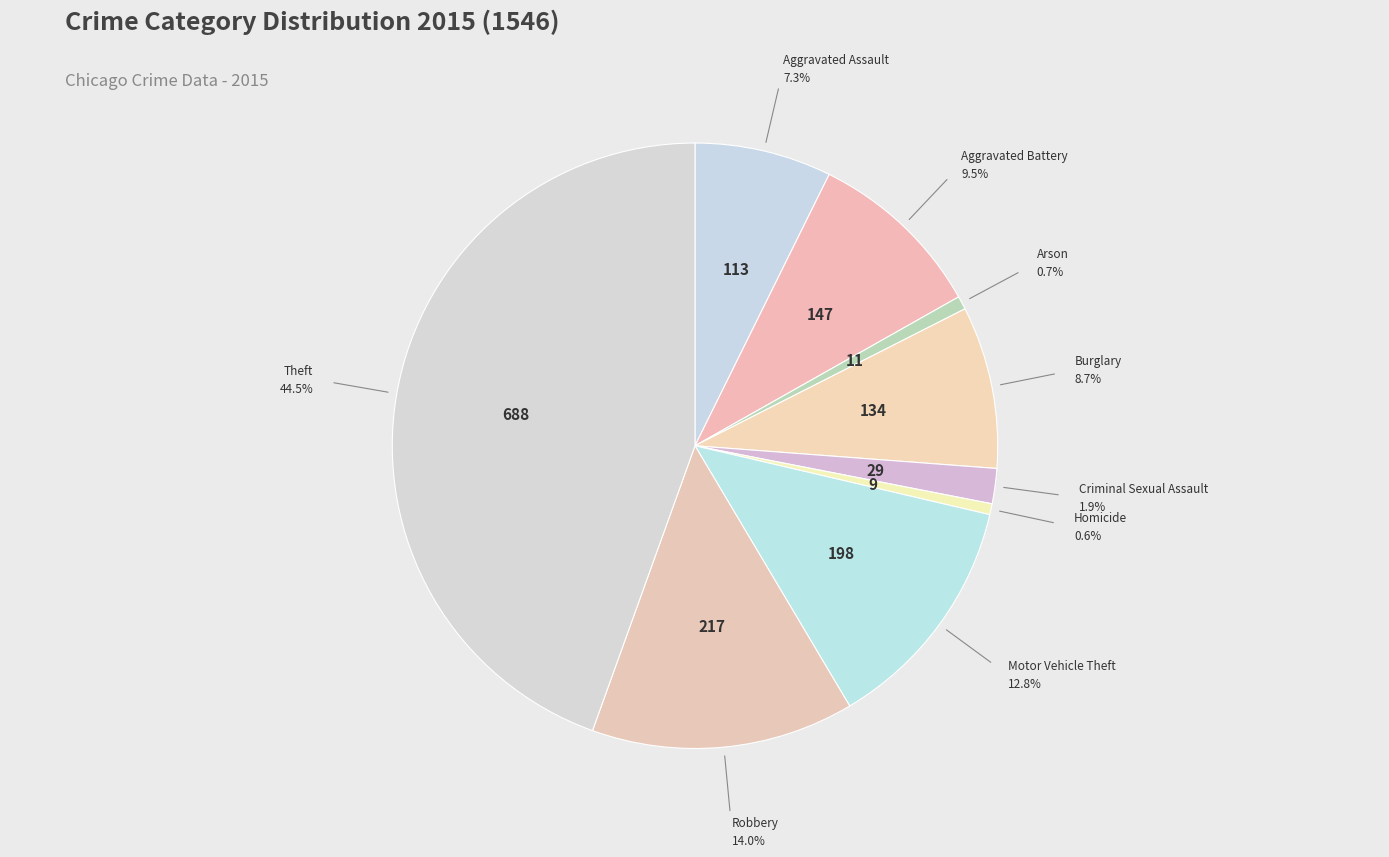

Count the number of slices in the pie.

9